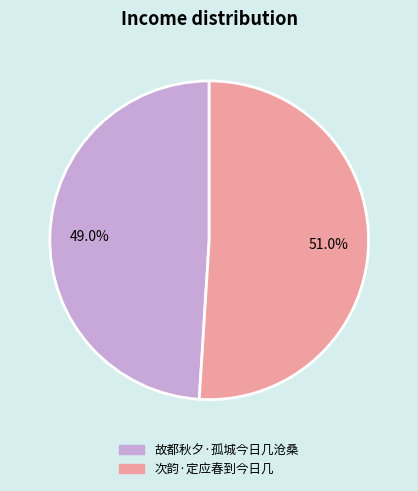

What percentage is the 故都秋夕·孤城今日几沧桑 slice, to the nearest percent?

49%